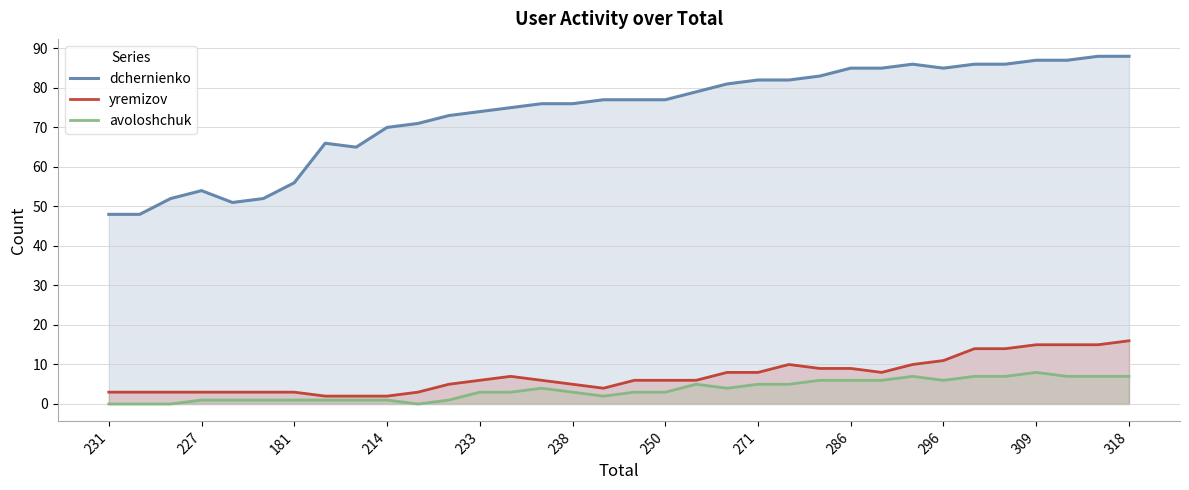

Which series has the widest spread of values?

dchernienko